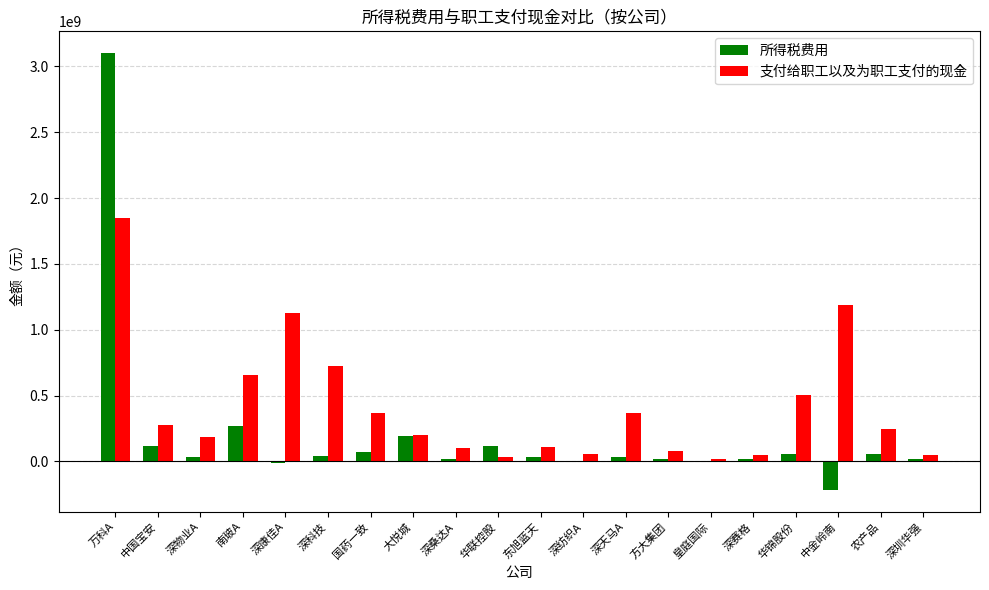

Between 国药一致 and 方大集团, which series saw the biggest shift?

支付给职工以及为职工支付的现金